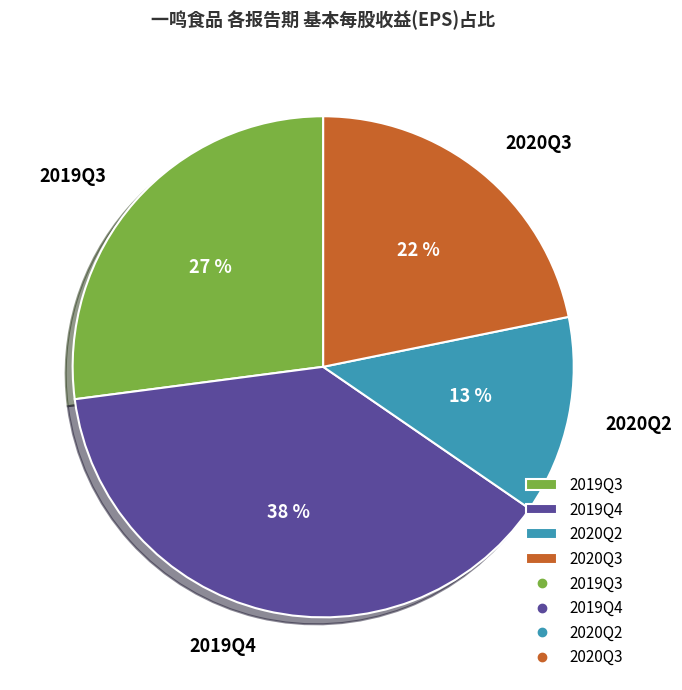

Between 2019Q4 and 2020Q3, which is larger?

2019Q4